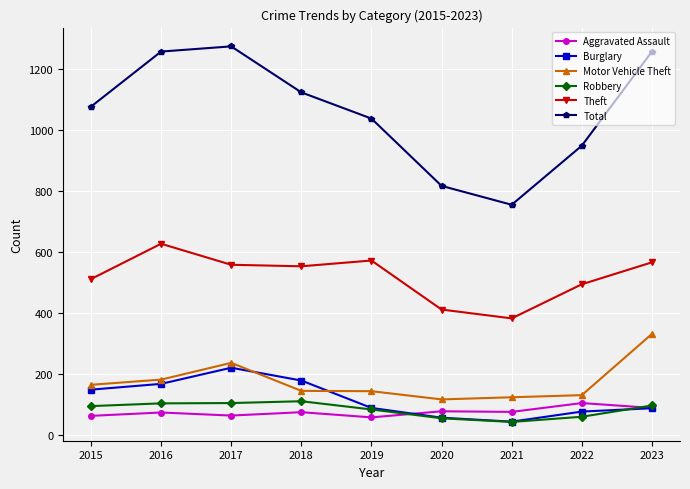

True or false: Theft and Motor Vehicle Theft cross at least once.

False